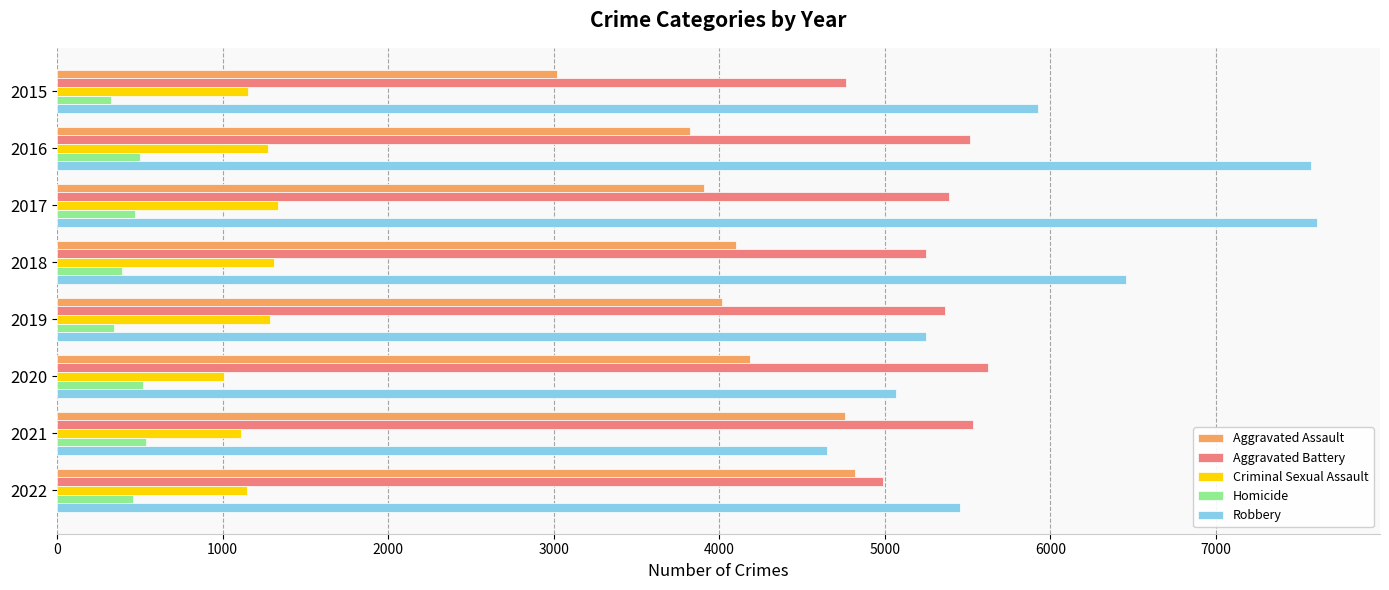

Rank the series by their maximum value, from lowest to highest.

Homicide, Criminal Sexual Assault, Aggravated Assault, Aggravated Battery, Robbery